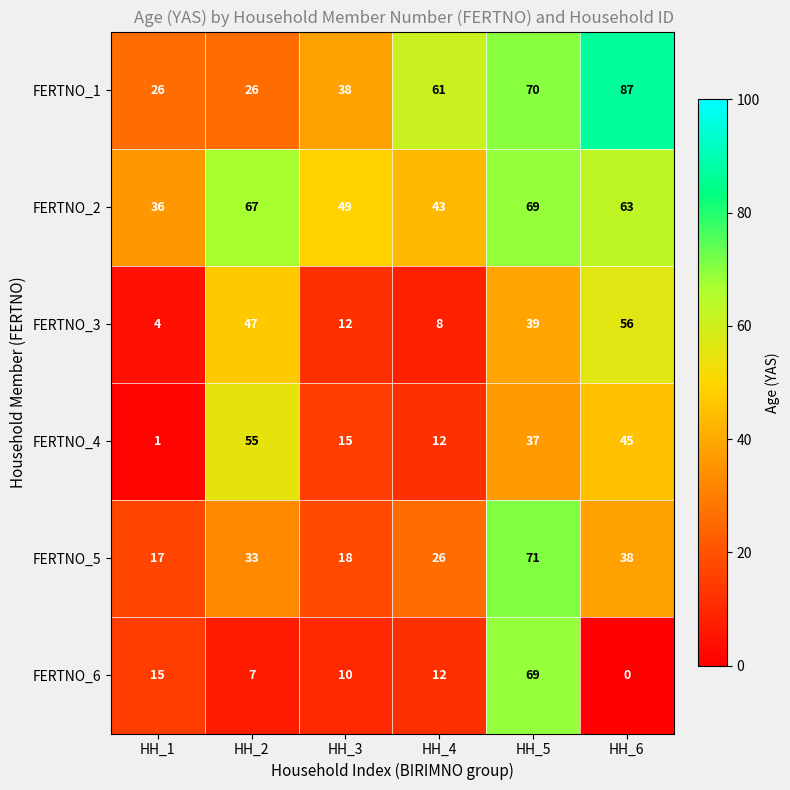

True or false: FERTNO_2 has a value of 49 at HH_3.

True